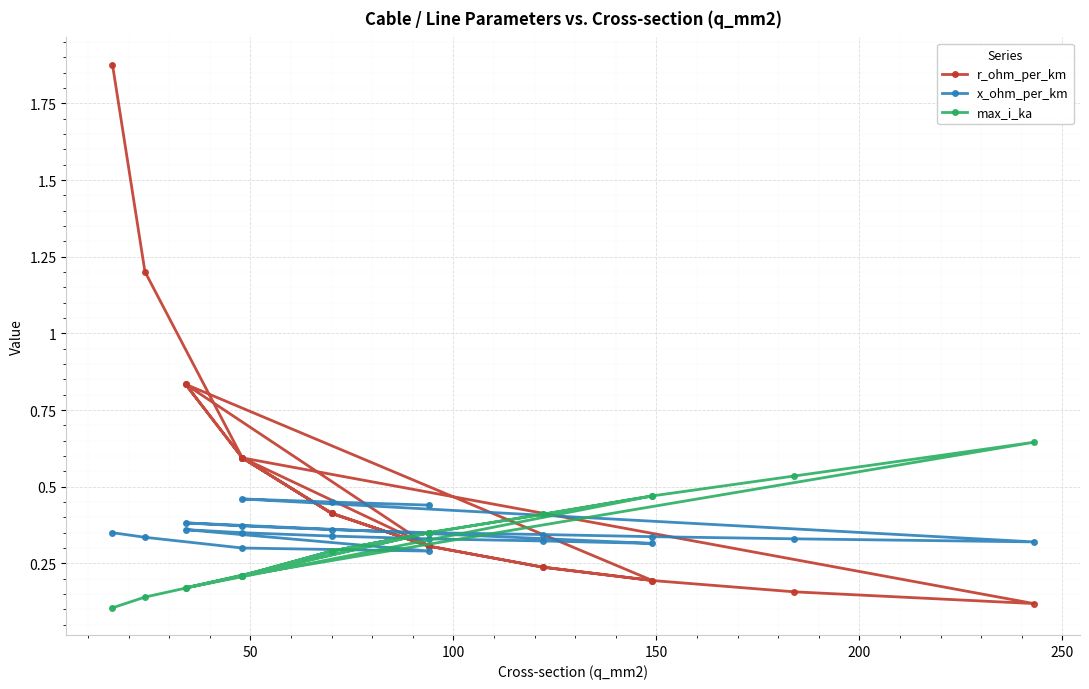

At how many categories does at least one series exceed 1?

2